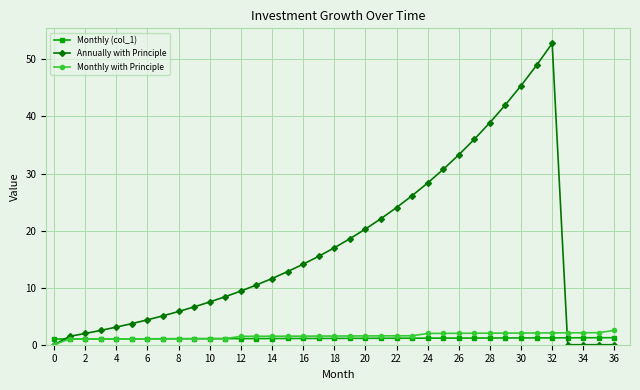

What is the maximum value shown in the chart?

52.8